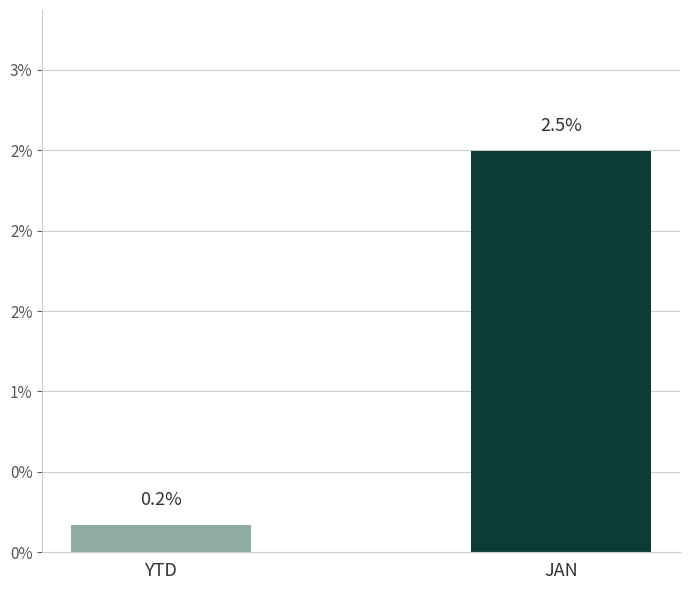

Which has a higher value, JAN or YTD?

JAN